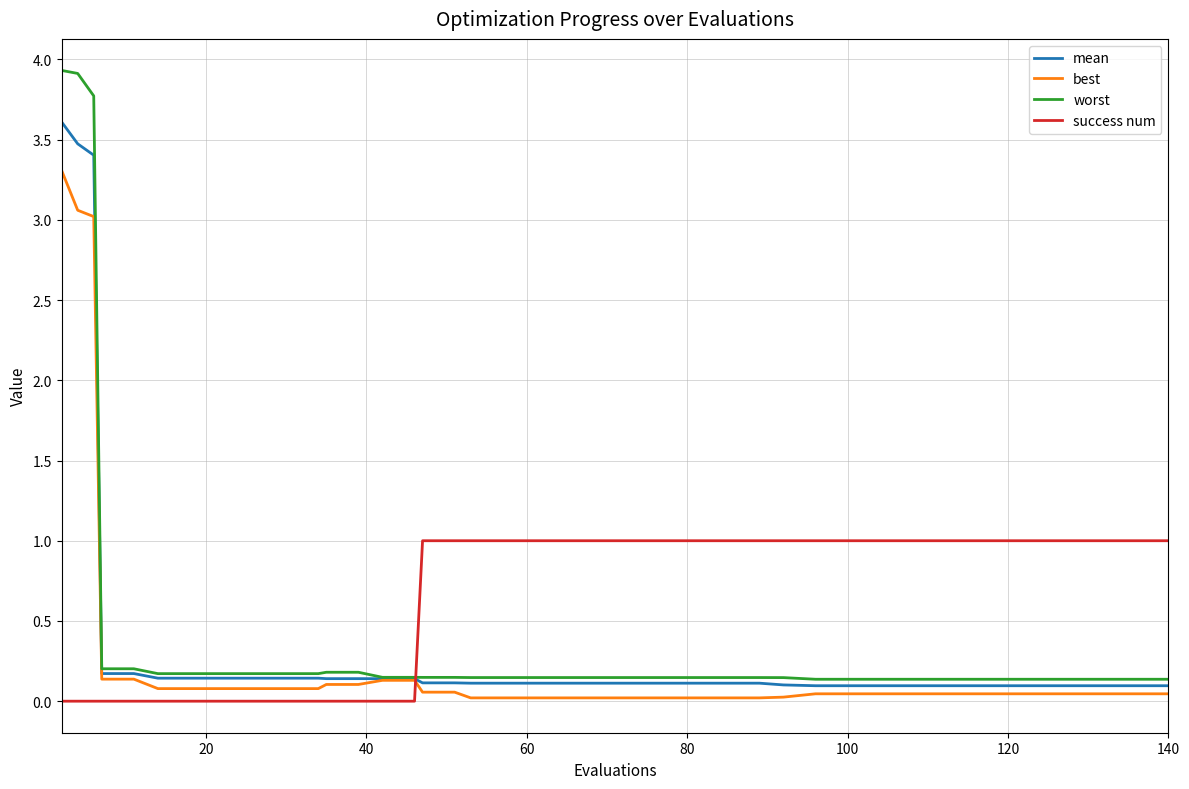

Which series has the widest spread of values?

worst